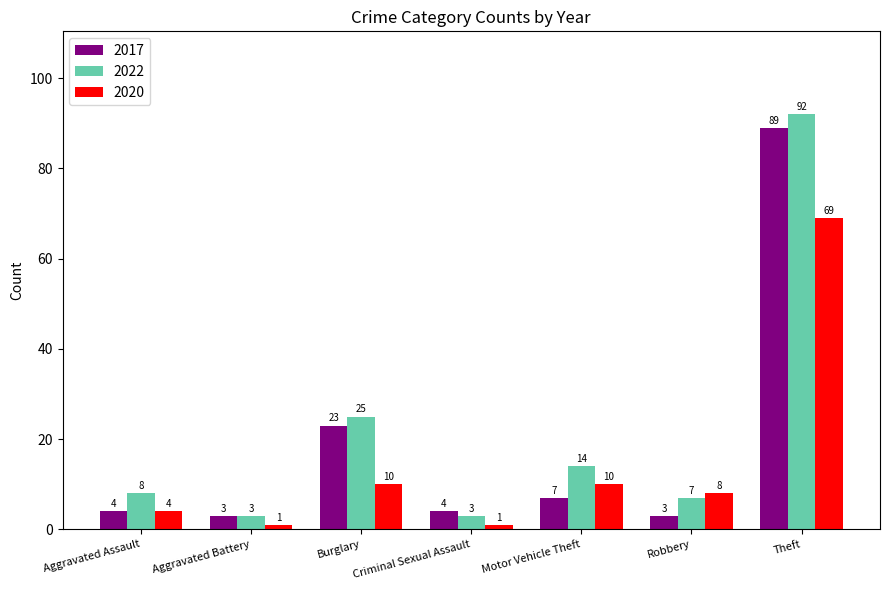

Is it true that 2022 equals 141 at Theft?

False